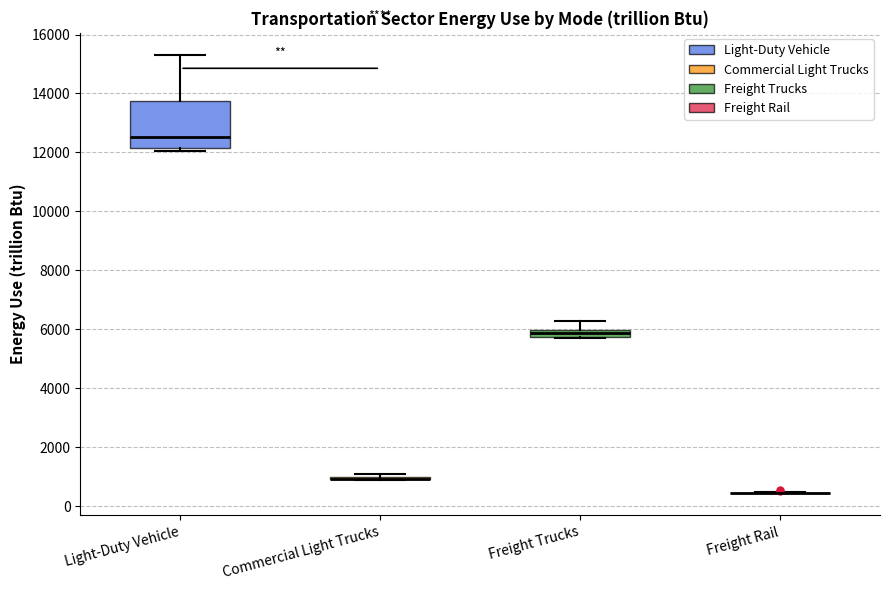

Which box is the tallest, from its lower edge to its upper edge?

Light-Duty Vehicle